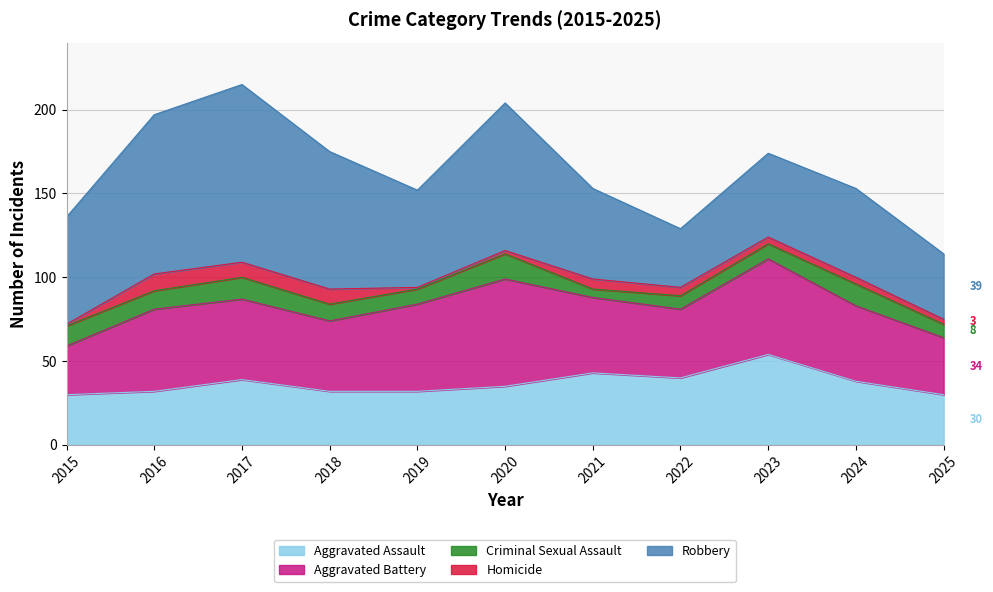

What is the lowest value of the Homicide series?

1